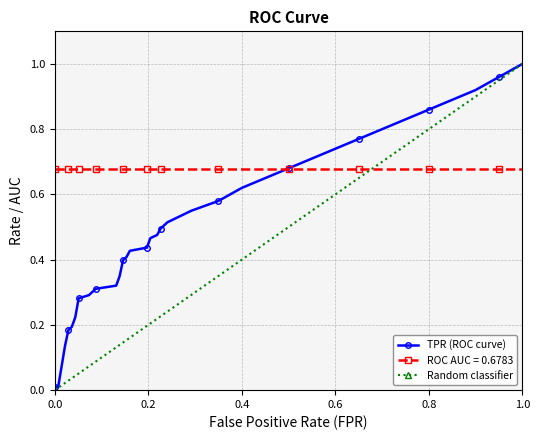

Is it true that roc_auc equals 0.7 at 23?

True